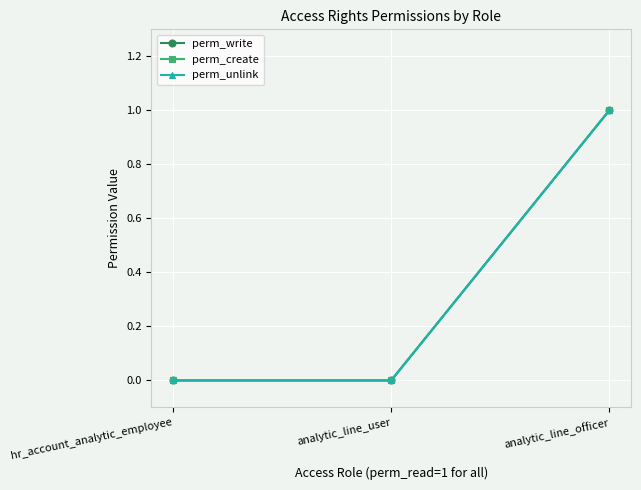

Is this an area chart (filled region under the line)?

No